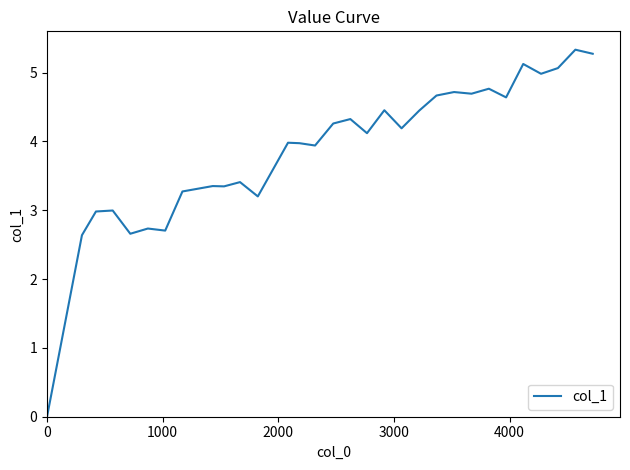

Does the chart display data point markers on the line(s)?

No